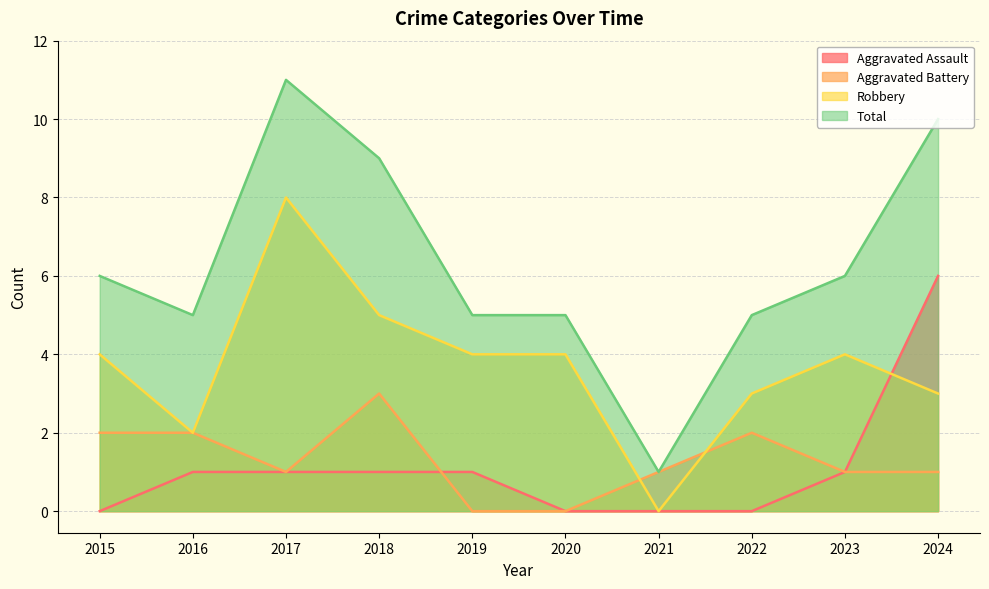

Does the chart have visible grid lines?

Yes